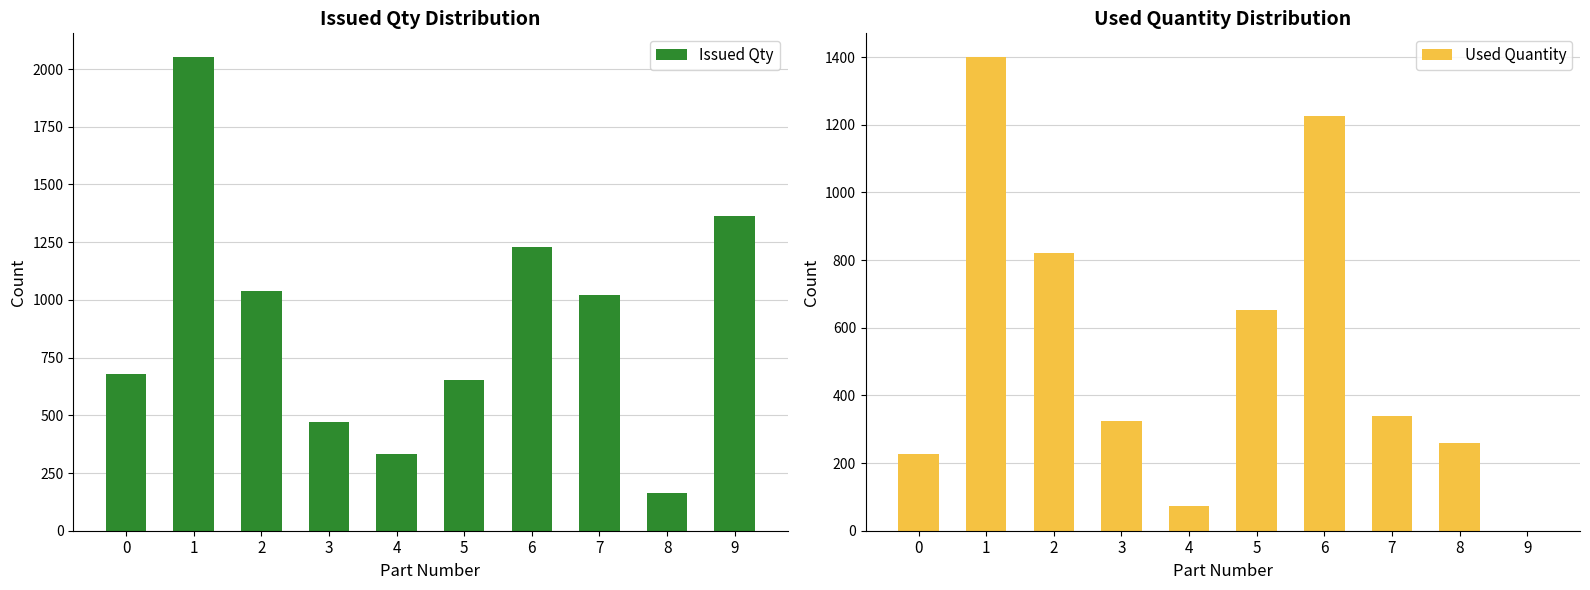

Which category has the lowest value across all series?

9